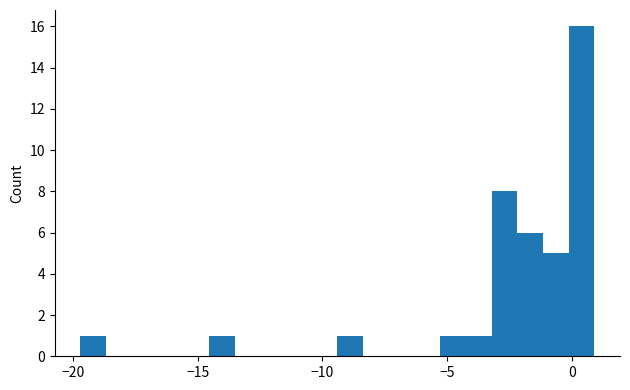

Around what value on the x-axis is the tallest bar? Give the approximate position of its centre, as read against the axis.

0.5